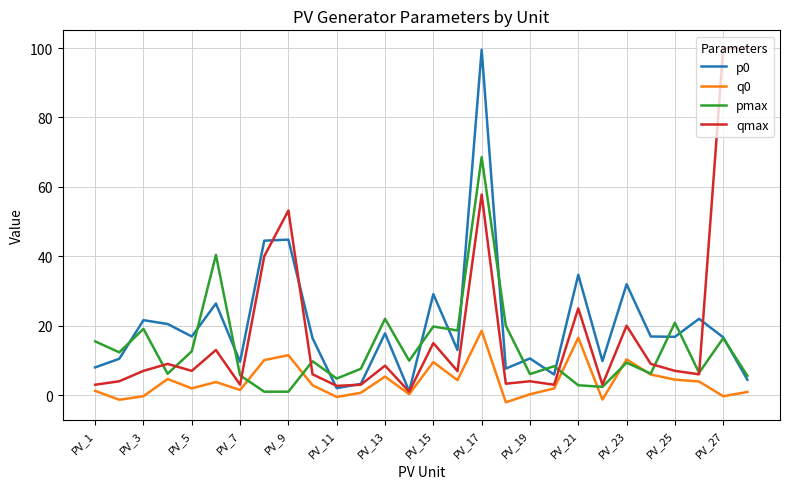

What is the maximum value for p0?

99.5